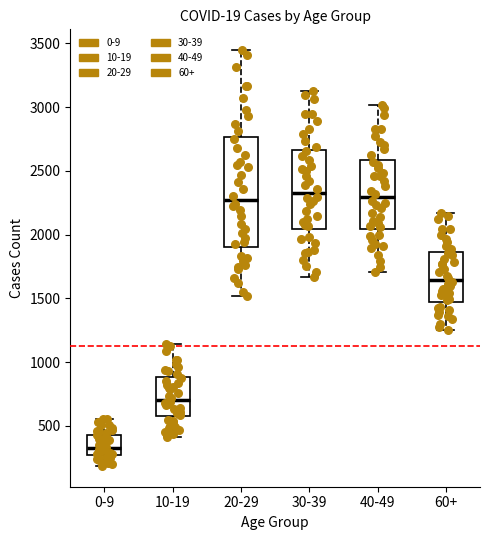

Comparing the boxes themselves (not the whiskers), which one is the tallest?

20-29